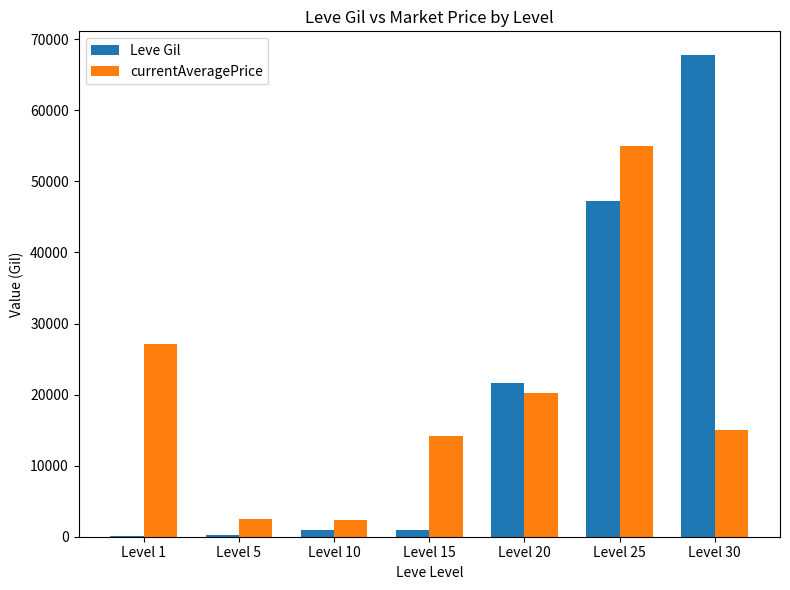

Which series changed the most between Level 5 and Level 20?

Leve Gil